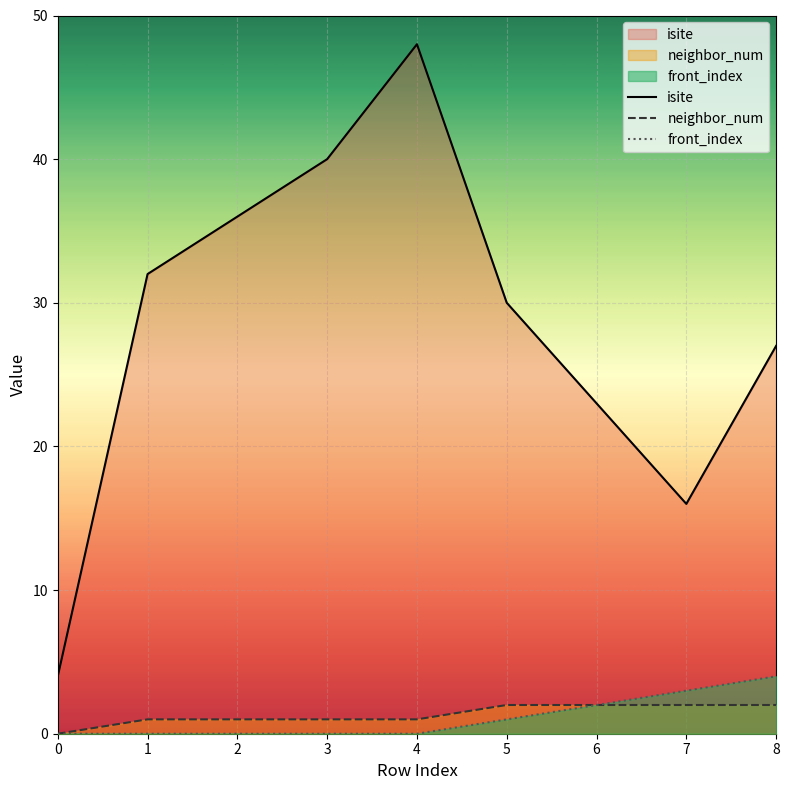

Rank the series at 8 from highest to lowest value.

isite, front_index, neighbor_num